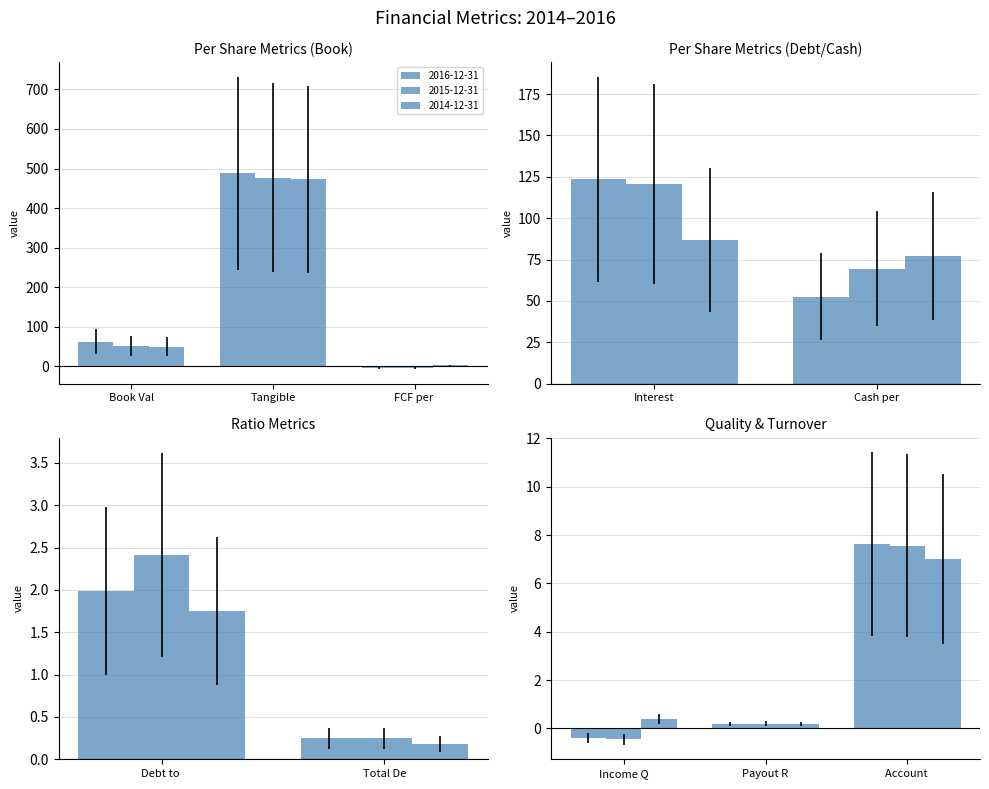

How many values in 2015-12-31 are below zero?

2